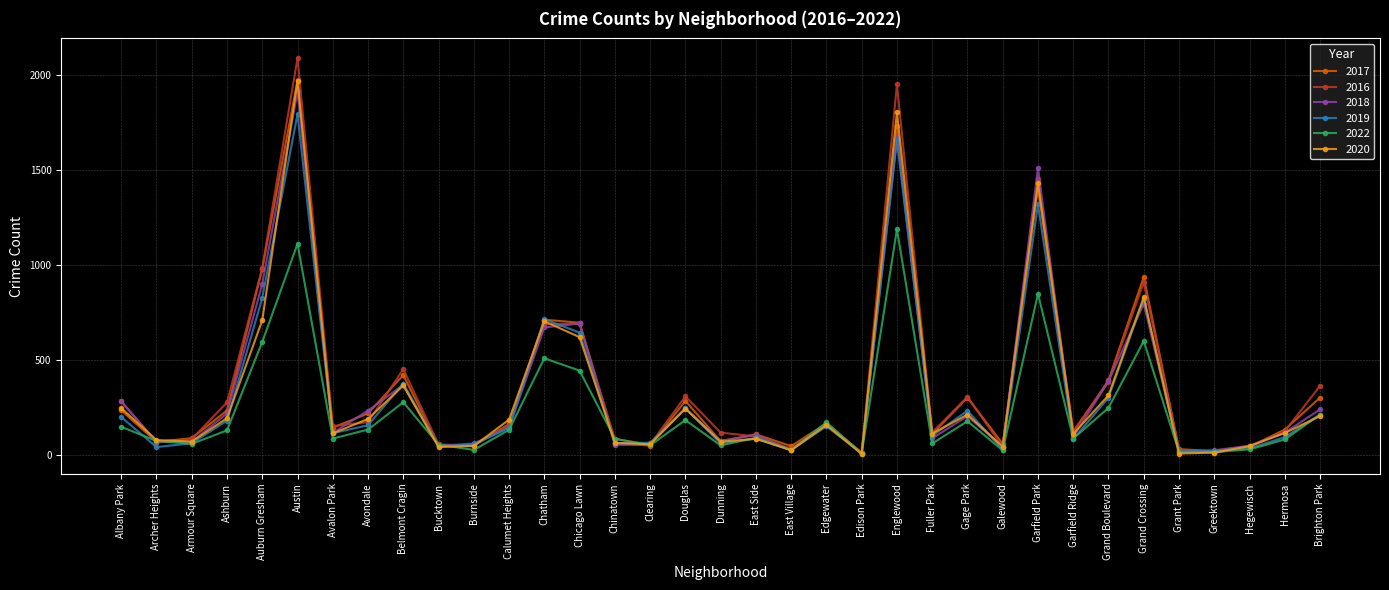

Is it true that 2016 equals 233 at Calumet Heights?

False